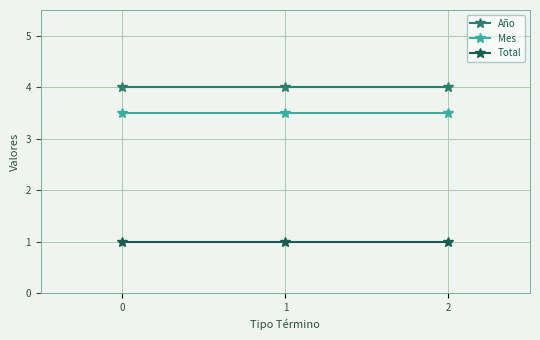

Read the Total value at 2.

1.0